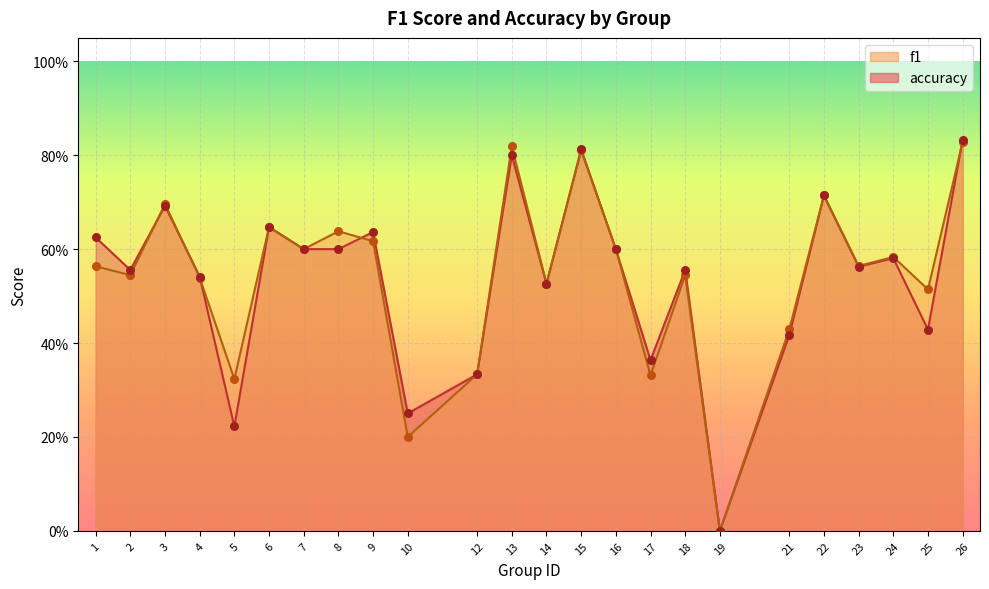

At how many categories does at least one series exceed 0?

23